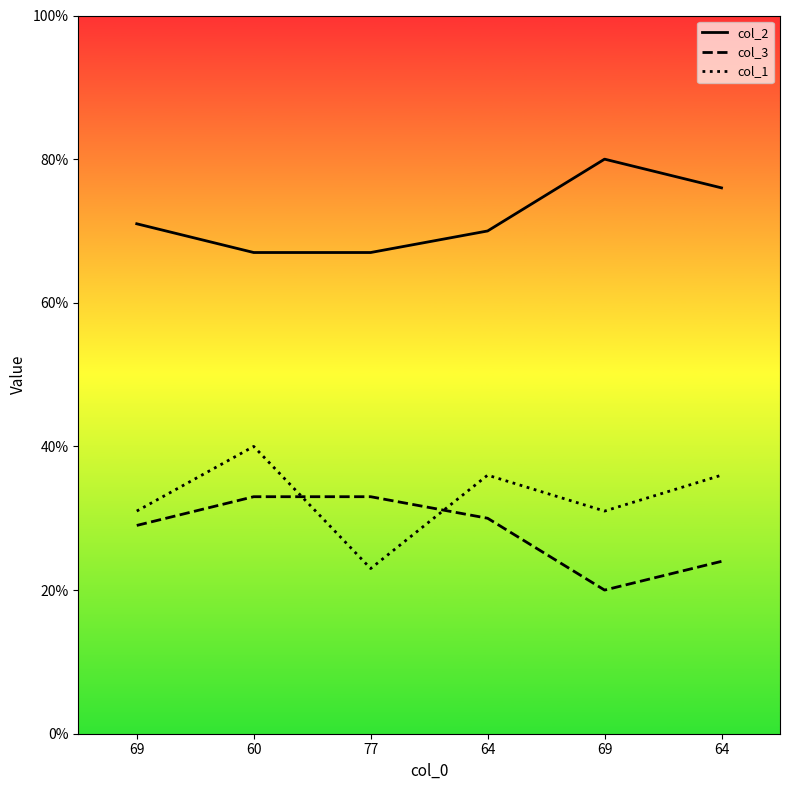

How many series are shown in this chart?

3